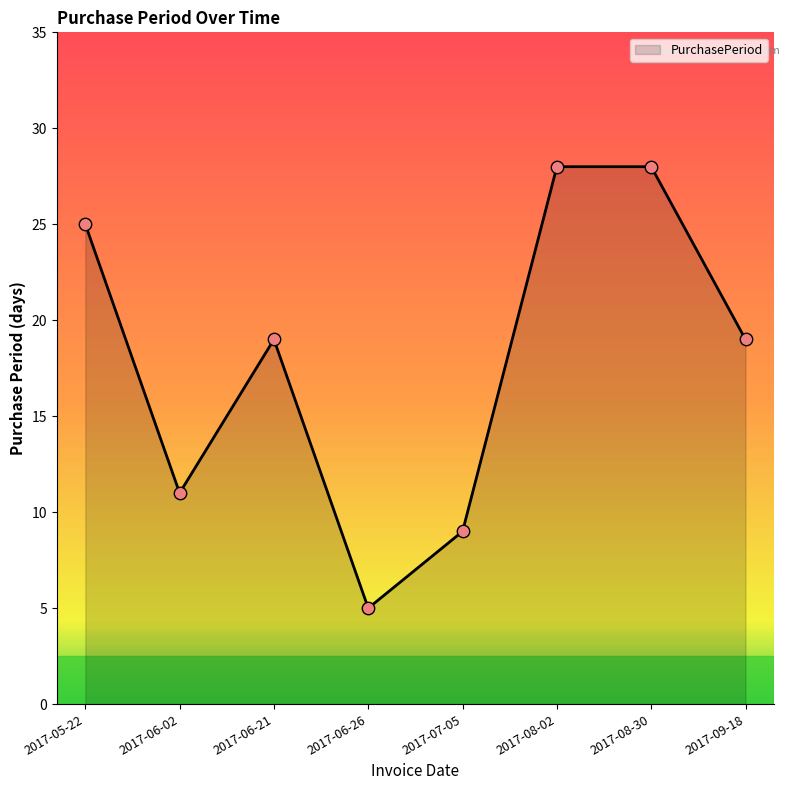

What is the change in value from 2017-05-22 to 2017-08-30?

+3